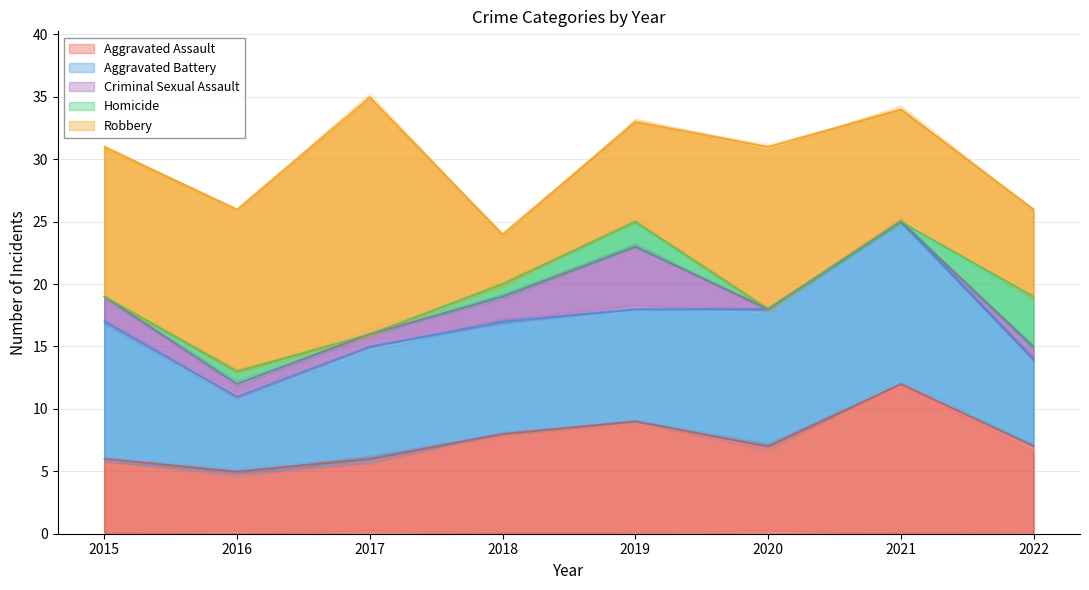

True or false: Homicide and Aggravated Assault intersect in this chart.

False